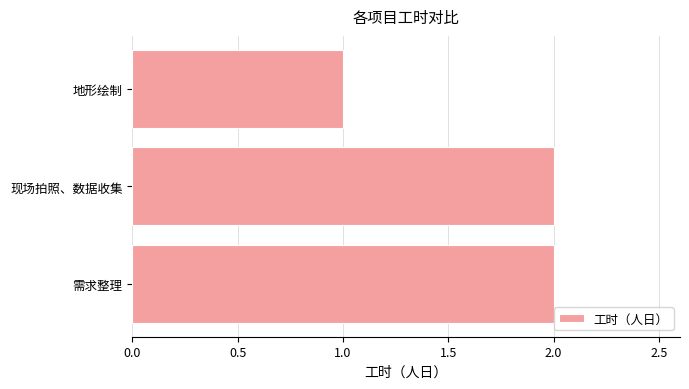

How many data points are less than 2?

1